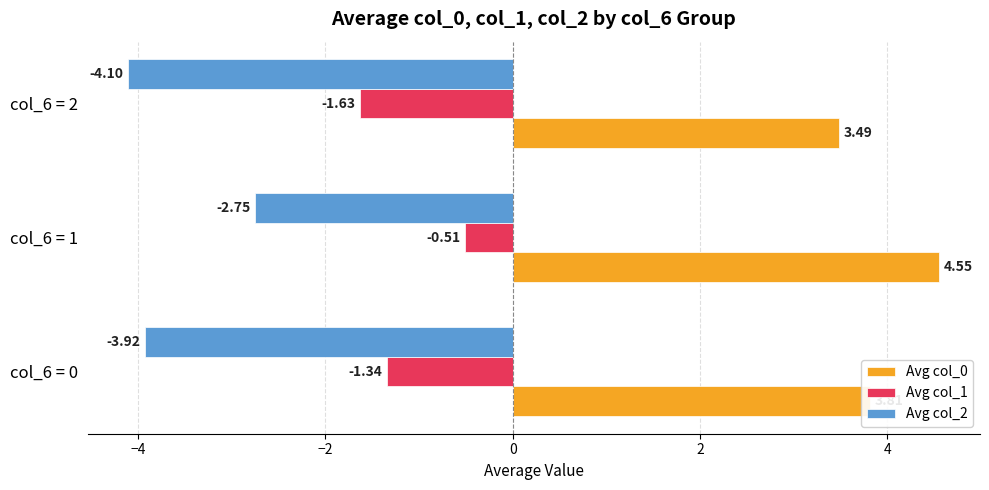

How many categories are shown in the chart?

3